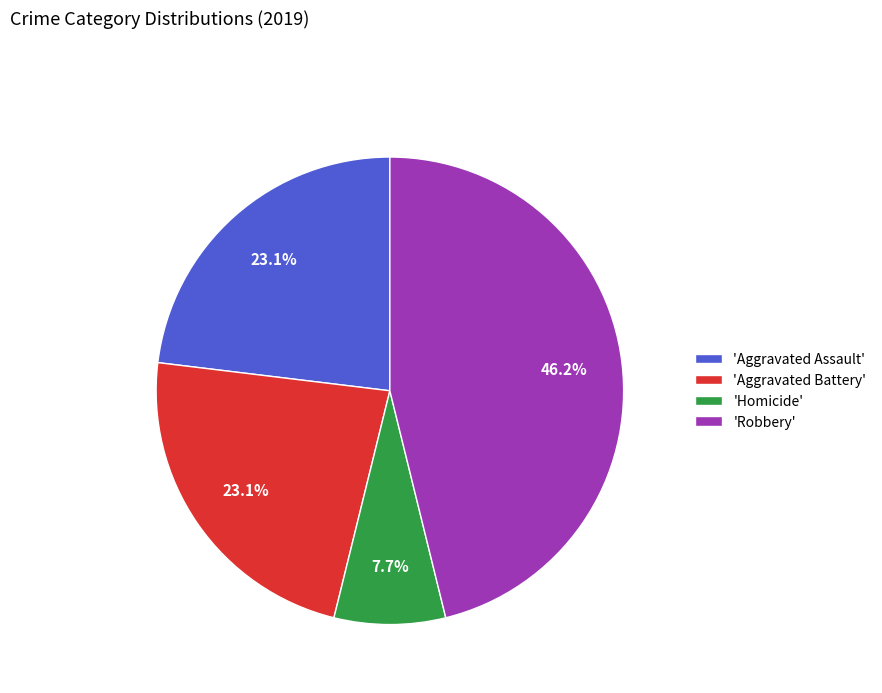

Which category has the biggest portion of the pie?

'Robbery'